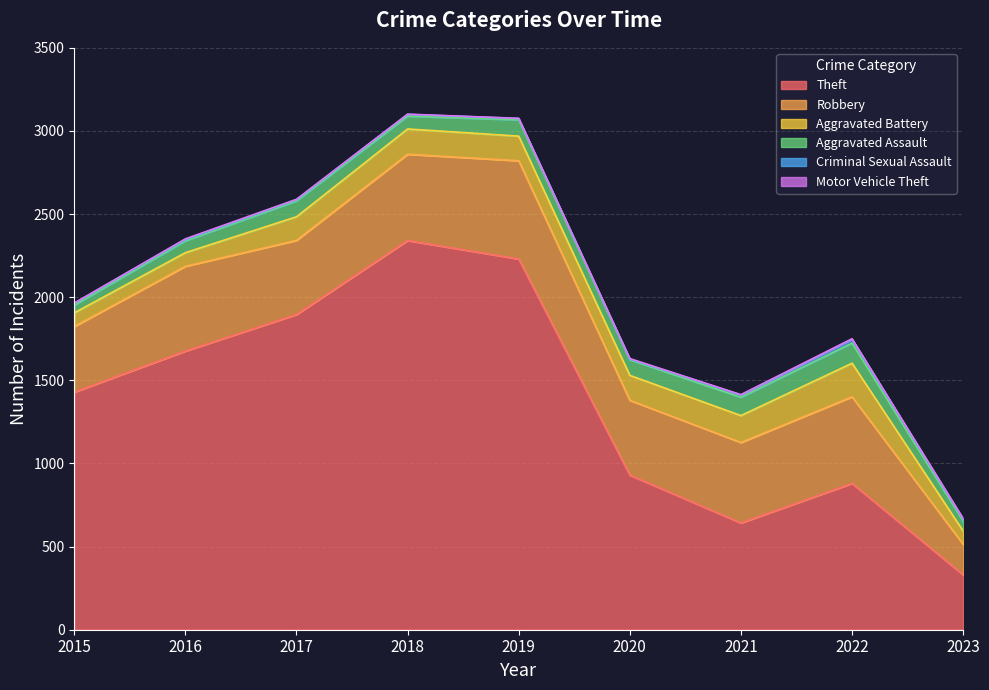

Where is Aggravated Assault nearest to the value 83?

2018